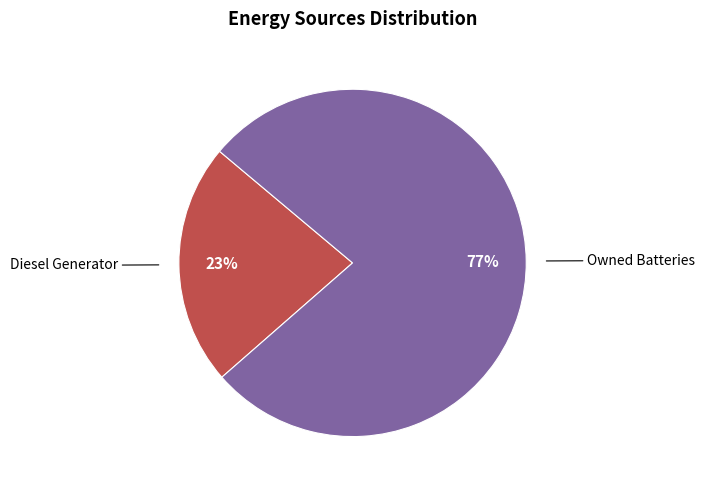

Does any single category account for the majority?

Yes